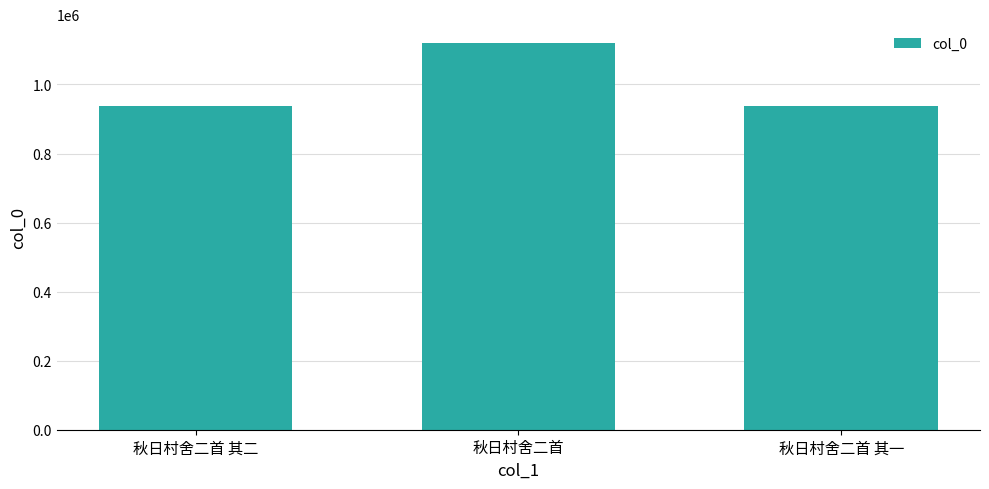

How many data points does each series have?

3